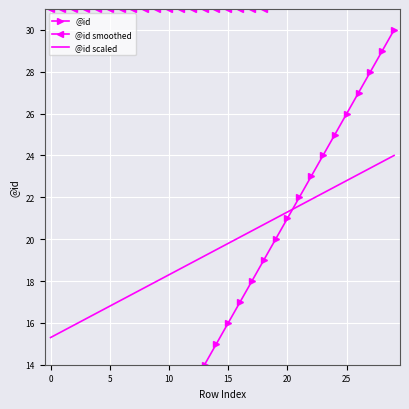

How many categories are shown in the chart?

30